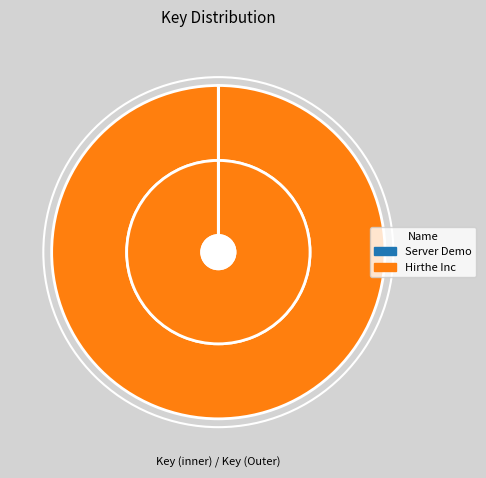

The Server Demo slice represents 5% of the pie. True or false?

False